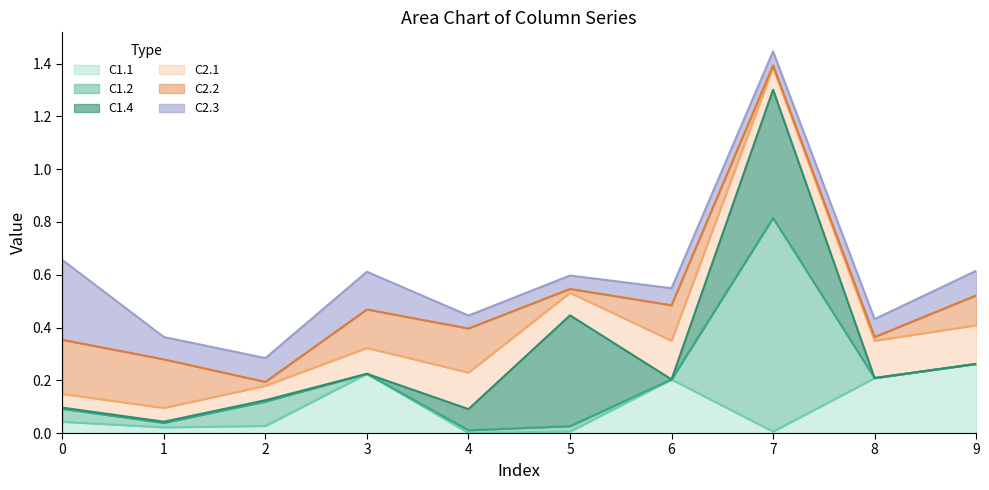

Is it true that C1.4 equals 0.0 at 9?

False